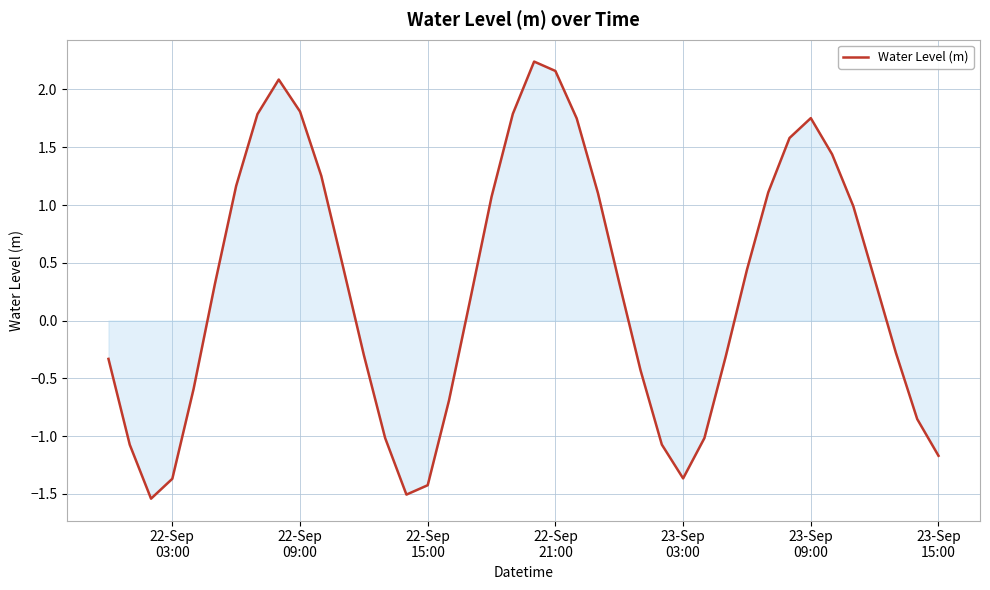

What is the difference between the maximum and minimum values?

3.8